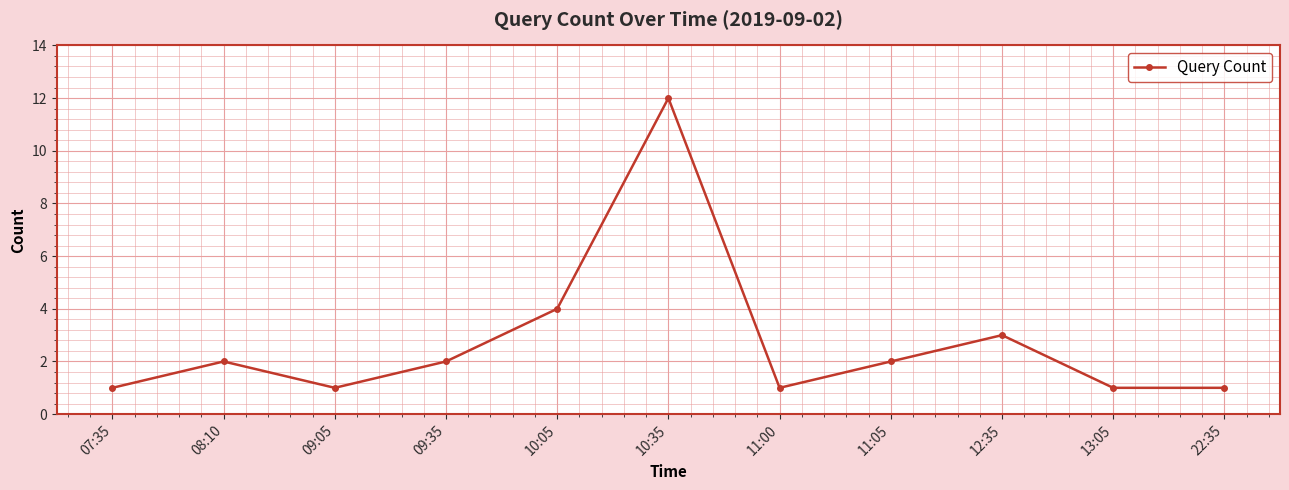

Reading left to right, extract all data points from this chart.

1	2	1	2	4	12	1	2	3	1	1